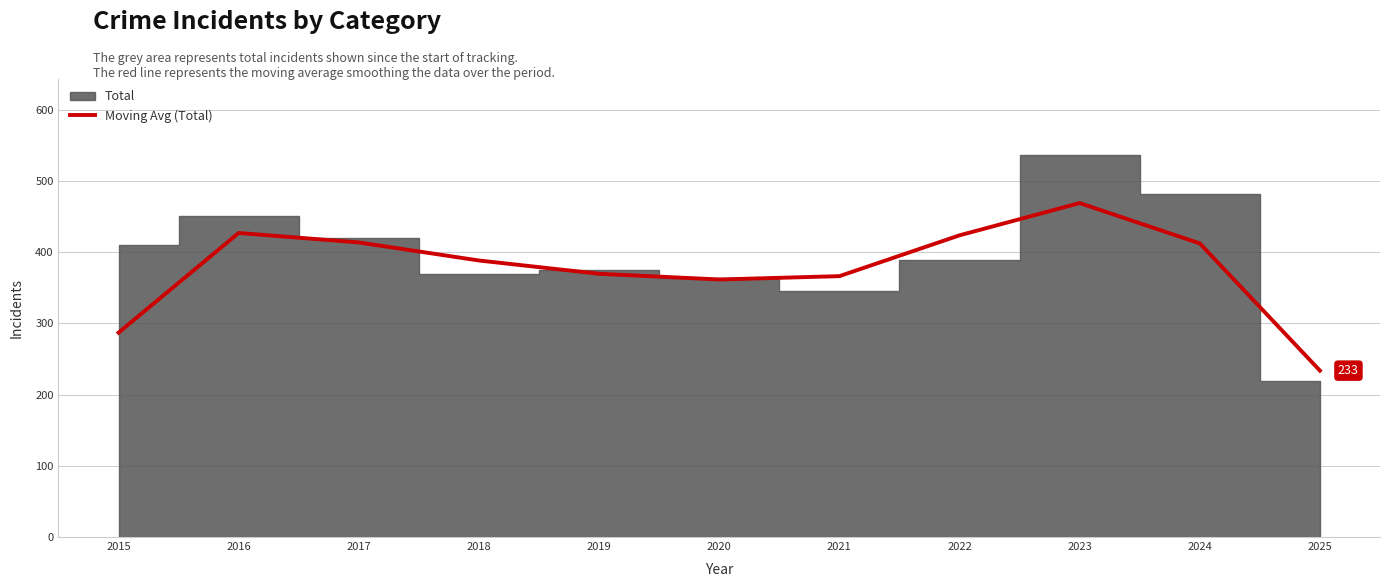

Which category has the lowest value in the Moving Avg (Total) series?

2025